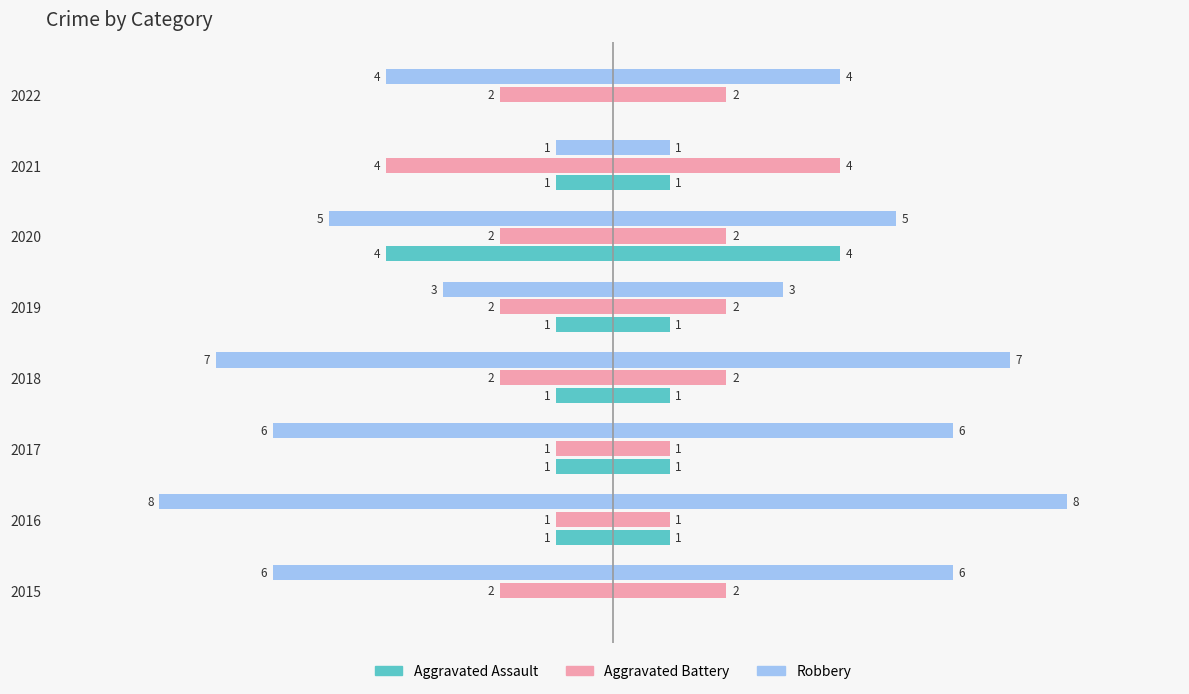

What is the approximate value of Robbery at 2015?

-6